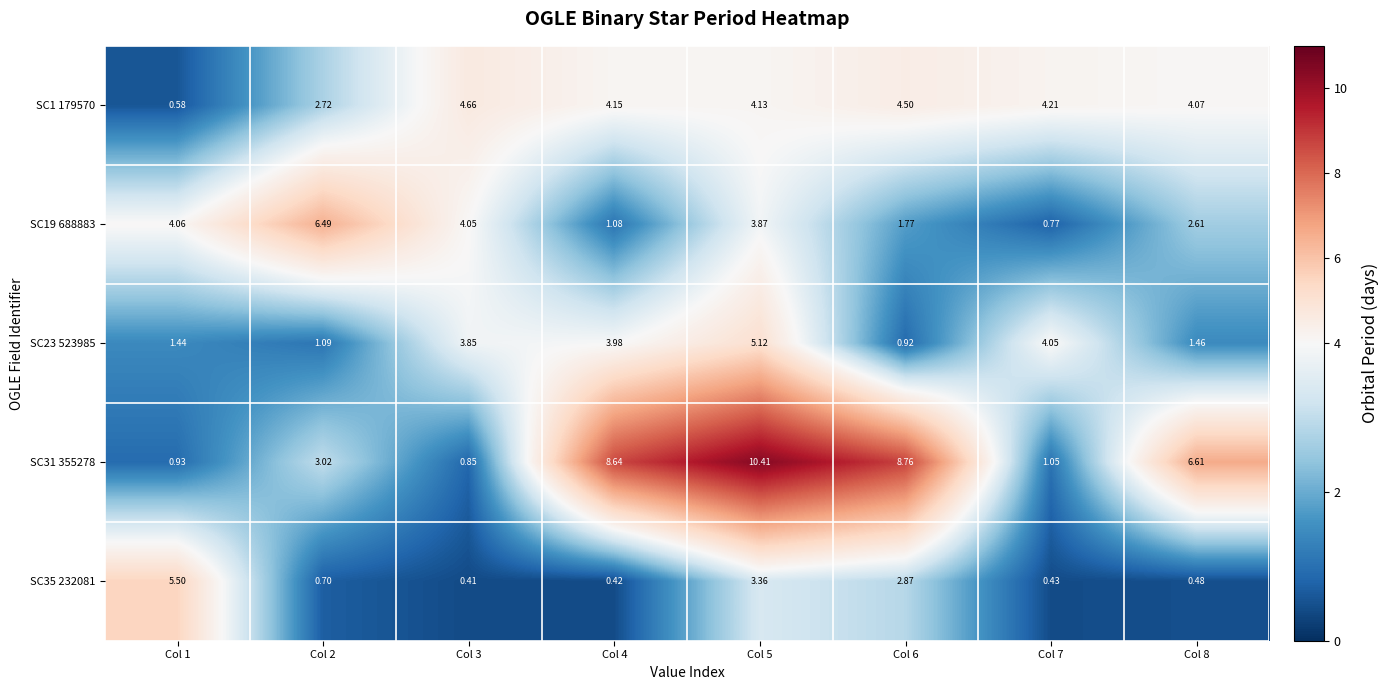

Count the number of data series in this chart.

5